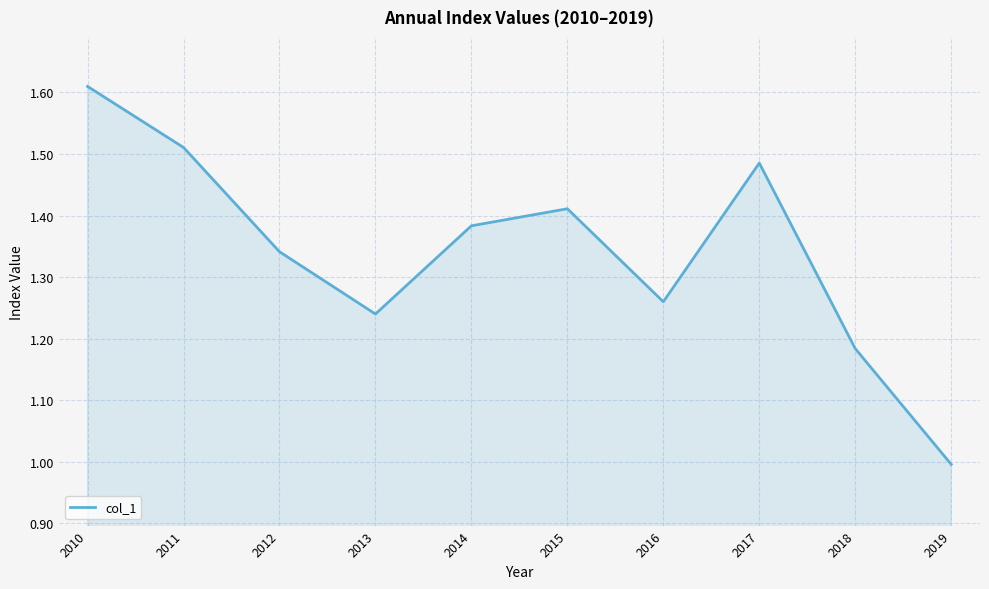

Rank the categories by value from highest to lowest.

2010, 2011, 2017, 2015, 2014, 2012, 2016, 2013, 2018, 2019